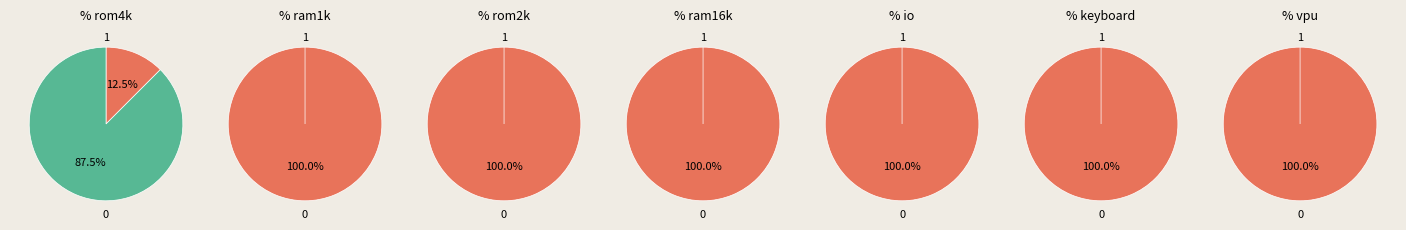

True or false: io accounts for 4% of the total.

False